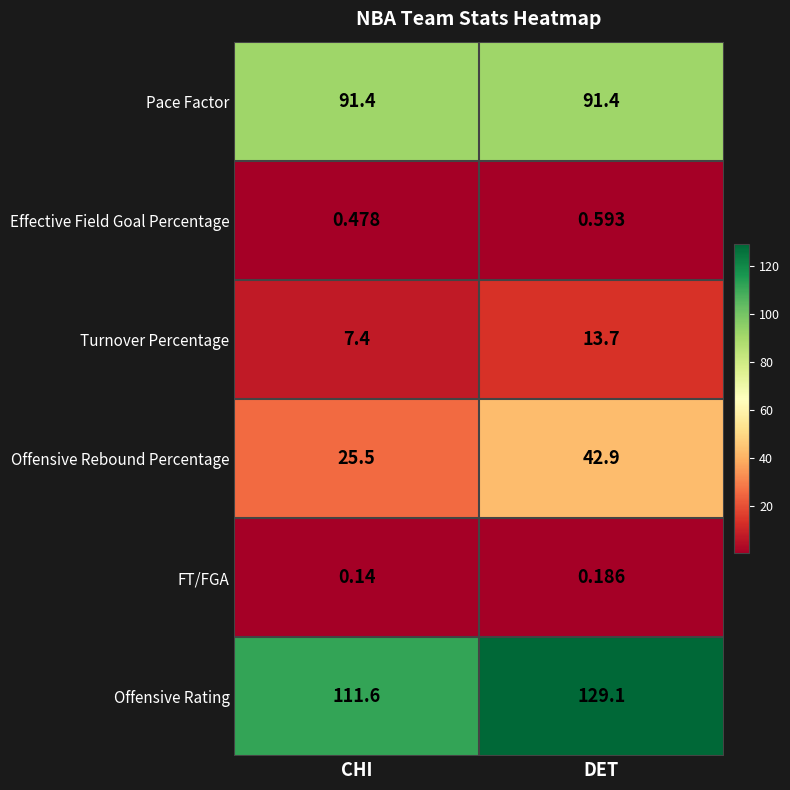

Which series has the largest total across all categories?

Offensive Rating